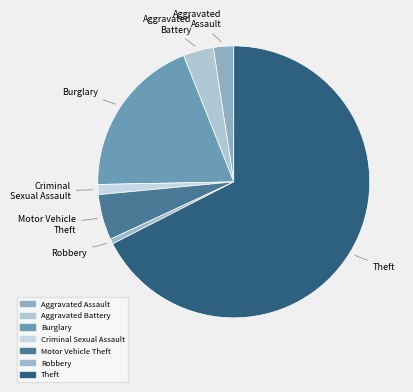

How many segments does this pie chart have?

7